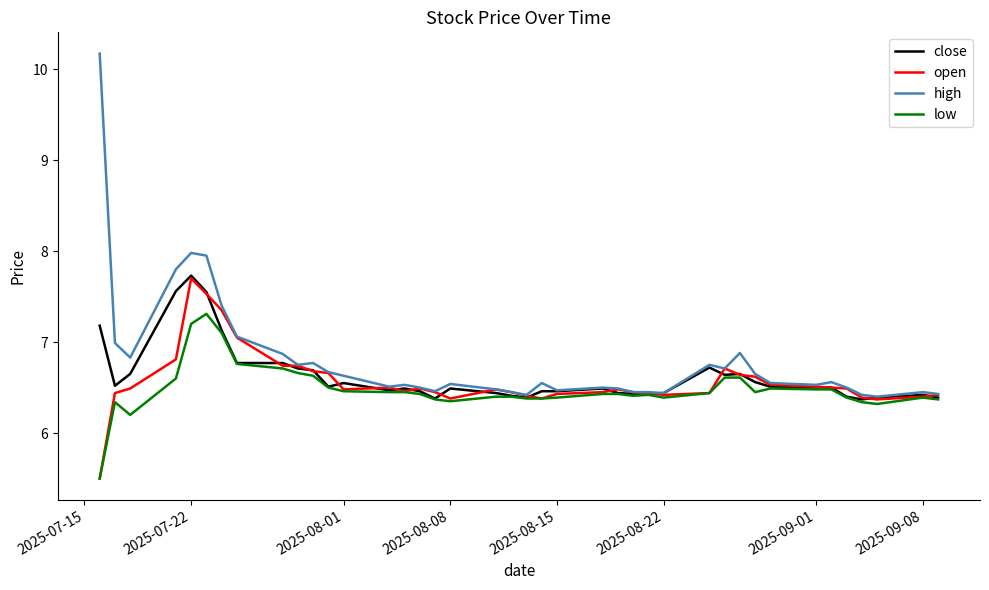

Which series has the largest range (max minus min)?

high